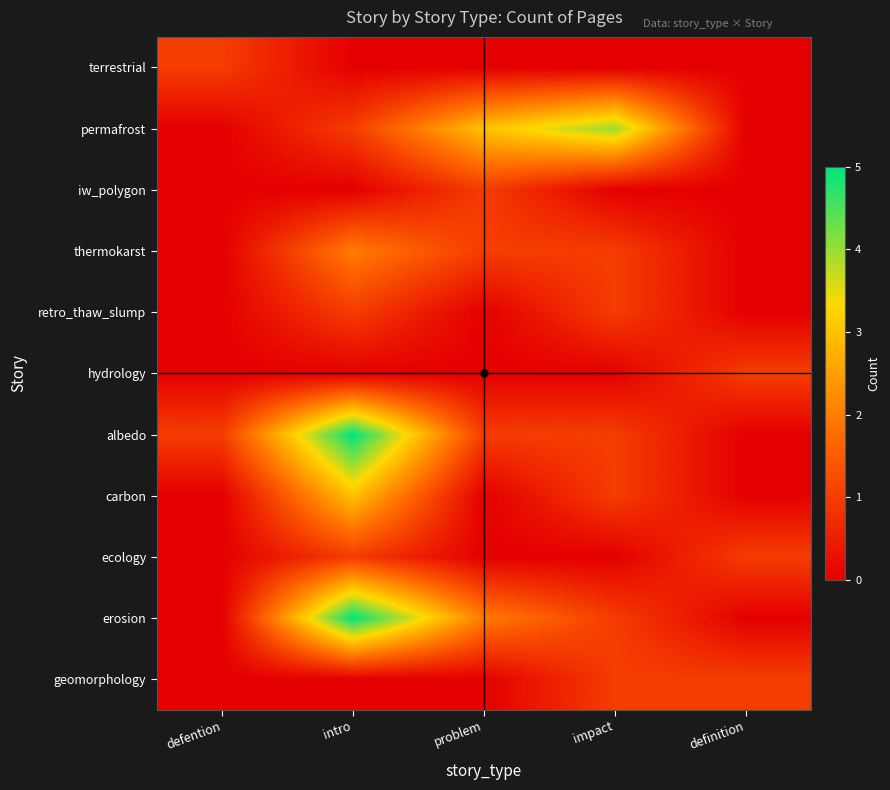

At which category is the sum across all series the highest?

intro